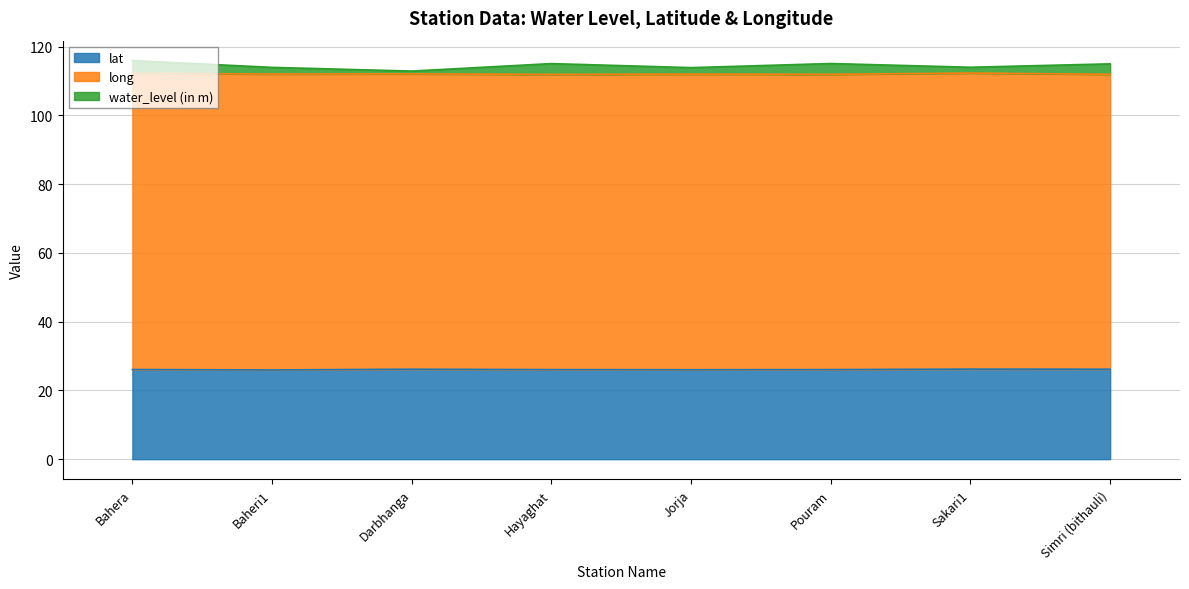

What are all the series names shown in the legend?

lat, long, water_level (in m)